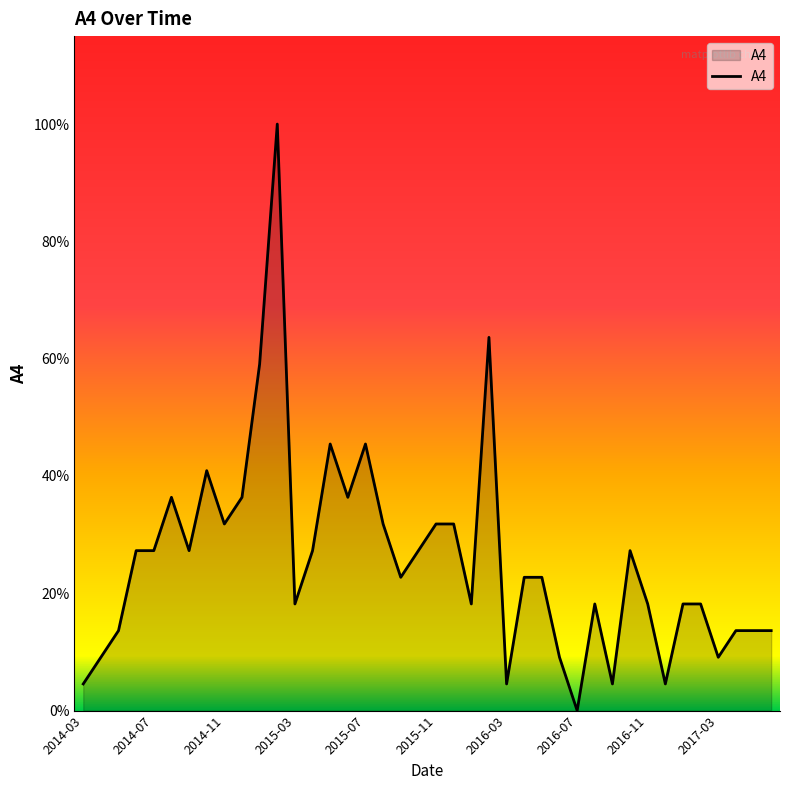

Is this an area chart (filled region under the line)?

Yes